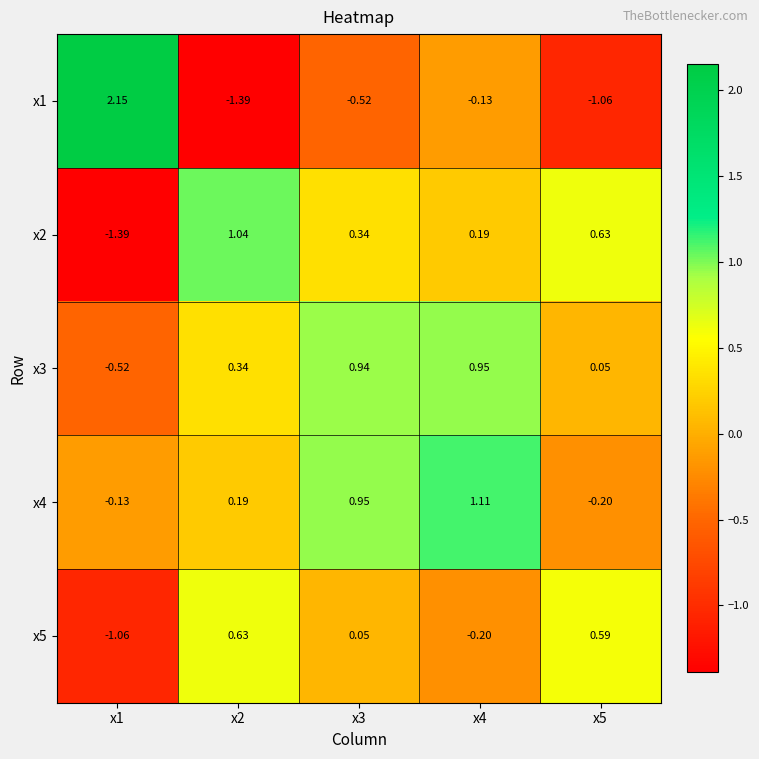

Which series changed the most between x1 and x4?

x1